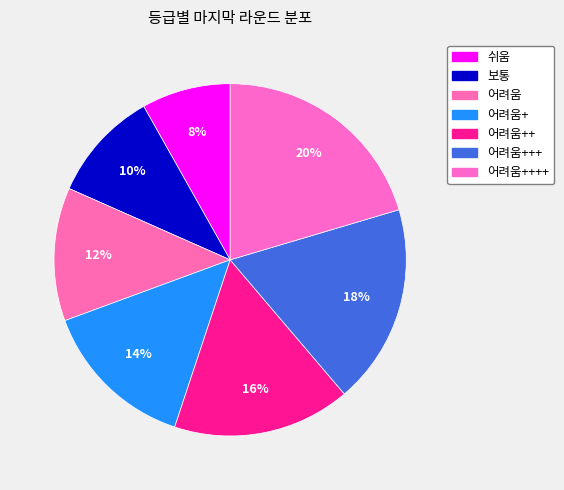

How many segments does this pie chart have?

7